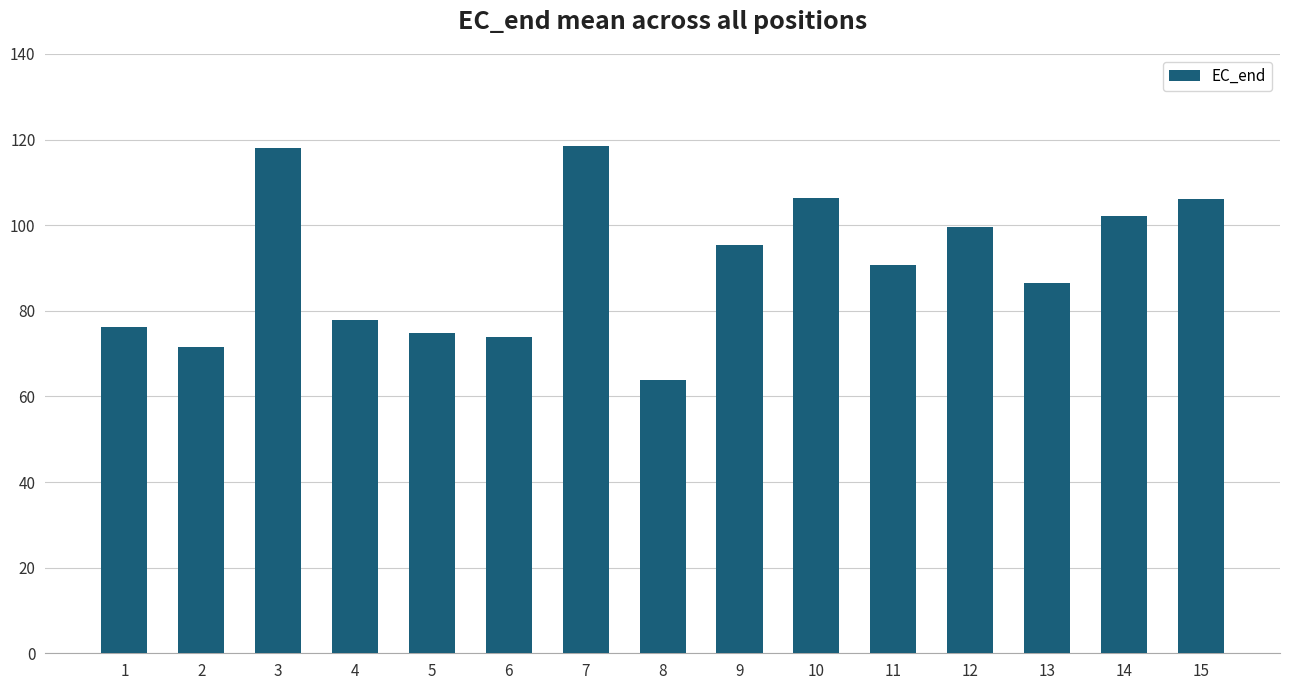

What is the value of the 4th bar from the left?

77.8